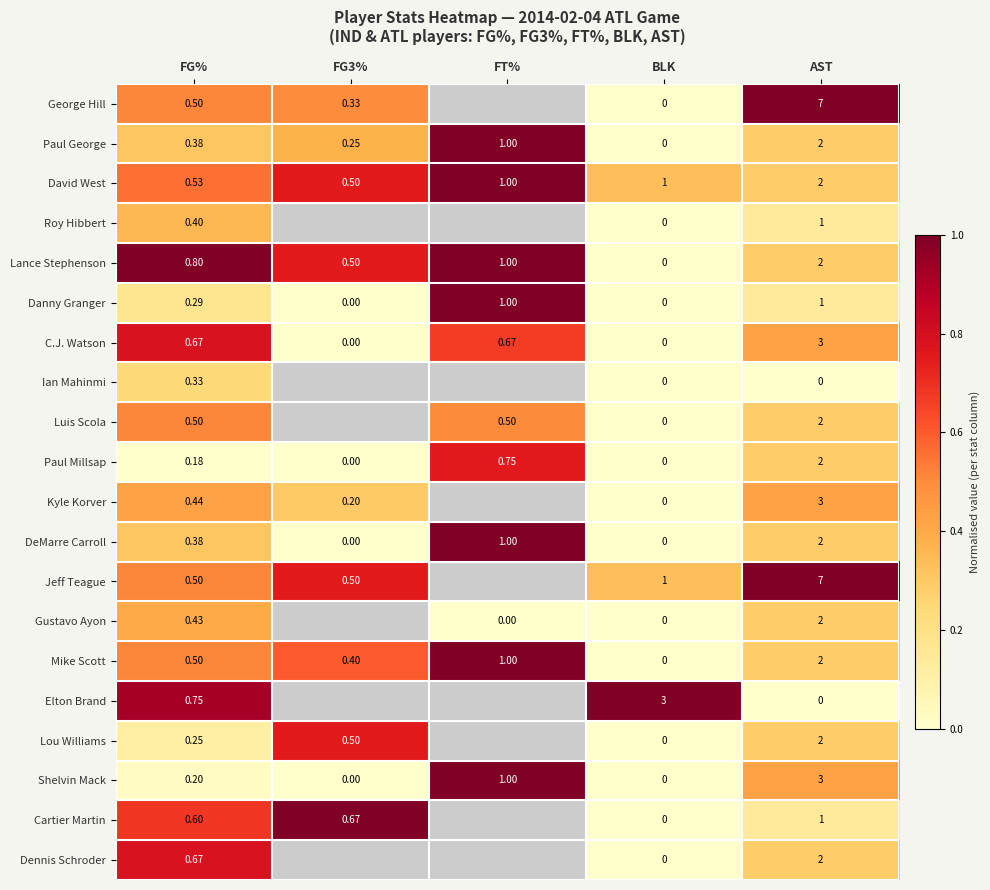

Is it true that Paul Millsap equals 0.0 at BLK?

True